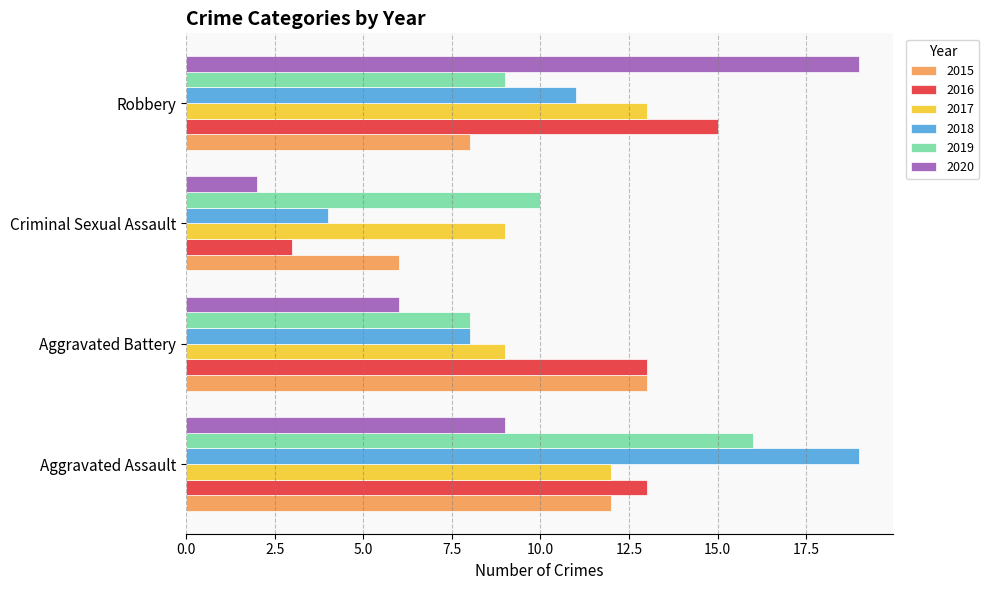

At how many categories does at least one series exceed 7?

4